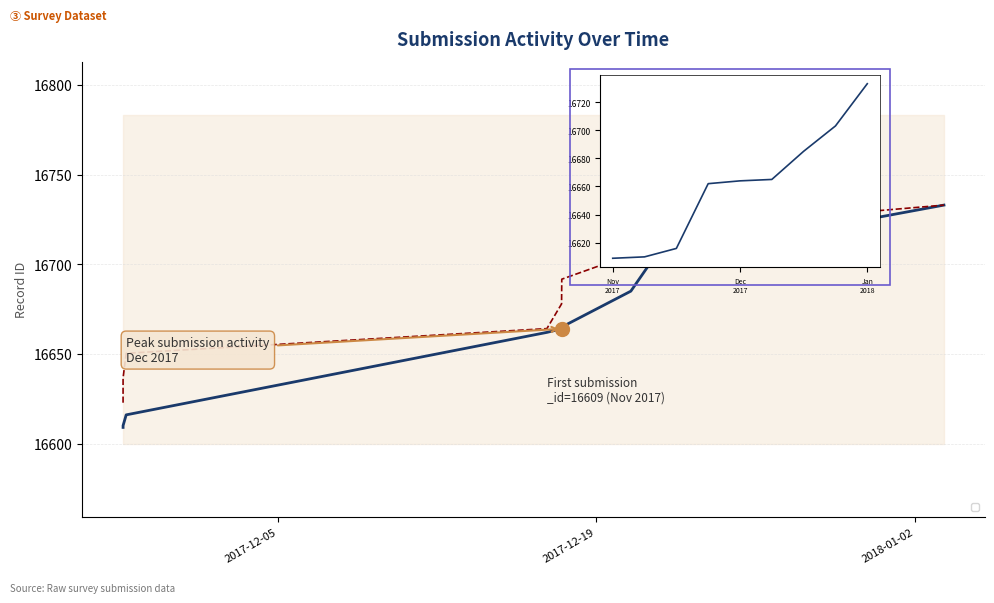

What is the minimum value for _index?

16622.8